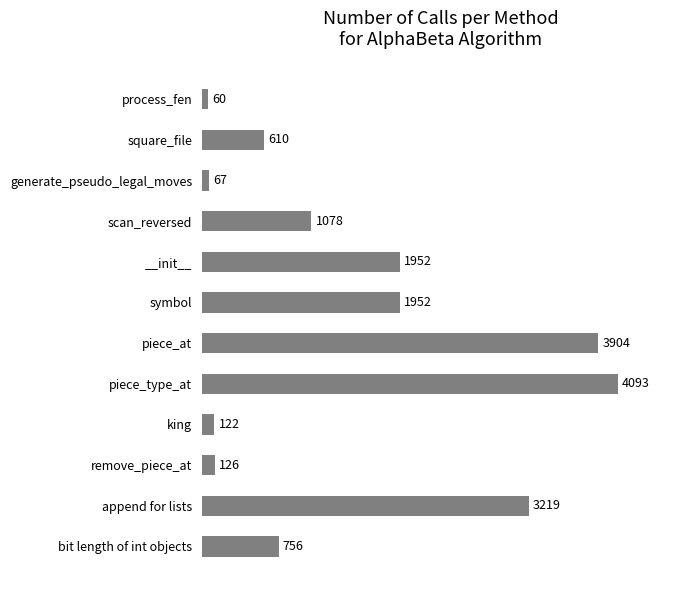

What value does the data have at process_fen?

60